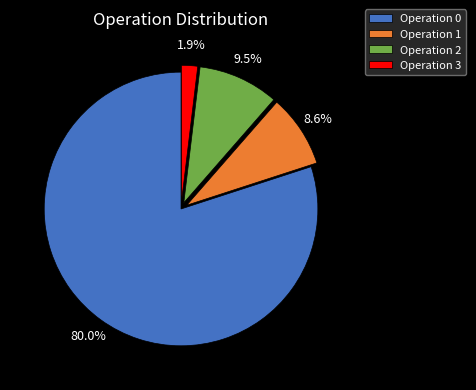

What is the smallest slice in the pie chart?

Operation 3